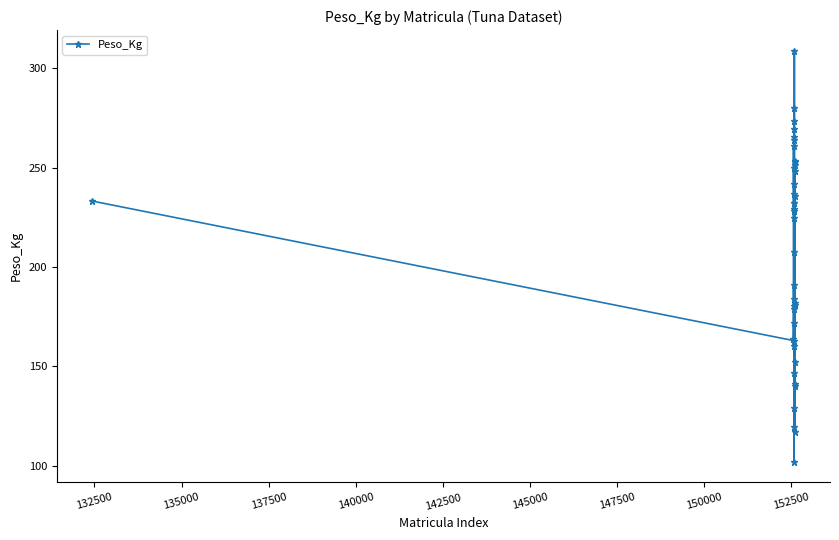

What is the difference between the maximum and minimum values?

206.8